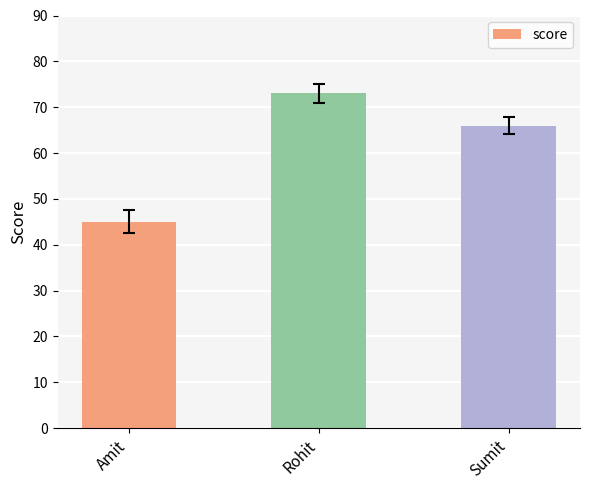

What is the sum of all values?

184